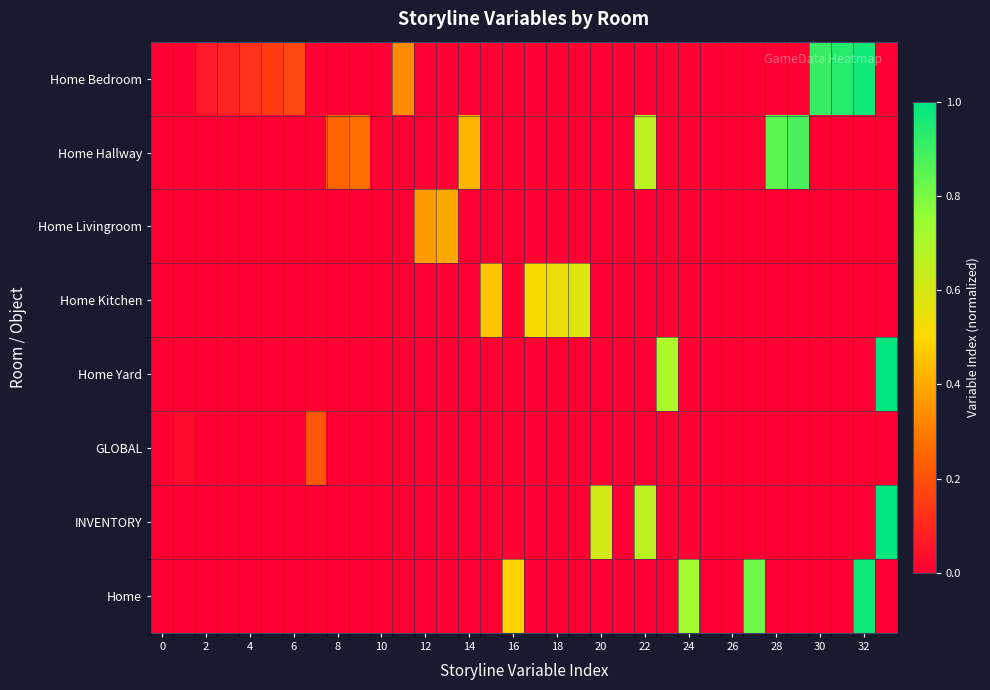

Reading left to right, transcribe all the data shown in this chart.

Home Bedroom: 0.0	0.0	0.1	0.1	0.1	0.2	0.2	0.0	0.0	0.0	0.0	0.3	0.0	0.0	0.0	0.0	0.0	0.0	0.0	0.0	0.0	0.0	0.0	0.0	0.0	0.0	0.0	0.0	0.0	0.0	0.9	0.9	1.0	0.0
Home Hallway: 0.0	0.0	0.0	0.0	0.0	0.0	0.0	0.0	0.2	0.3	0.0	0.0	0.0	0.0	0.4	0.0	0.0	0.0	0.0	0.0	0.0	0.0	0.7	0.0	0.0	0.0	0.0	0.0	0.8	0.9	0.0	0.0	0.0	0.0
Home Livingroom: 0.0	0.0	0.0	0.0	0.0	0.0	0.0	0.0	0.0	0.0	0.0	0.0	0.4	0.4	0.0	0.0	0.0	0.0	0.0	0.0	0.0	0.0	0.0	0.0	0.0	0.0	0.0	0.0	0.0	0.0	0.0	0.0	0.0	0.0
Home Kitchen: 0.0	0.0	0.0	0.0	0.0	0.0	0.0	0.0	0.0	0.0	0.0	0.0	0.0	0.0	0.0	0.5	0.0	0.5	0.5	0.6	0.0	0.0	0.0	0.0	0.0	0.0	0.0	0.0	0.0	0.0	0.0	0.0	0.0	0.0
Home Yard: 0.0	0.0	0.0	0.0	0.0	0.0	0.0	0.0	0.0	0.0	0.0	0.0	0.0	0.0	0.0	0.0	0.0	0.0	0.0	0.0	0.0	0.0	0.0	0.7	0.0	0.0	0.0	0.0	0.0	0.0	0.0	0.0	0.0	1.0
GLOBAL: 0.0	0.0	0.0	0.0	0.0	0.0	0.0	0.2	0.0	0.0	0.0	0.0	0.0	0.0	0.0	0.0	0.0	0.0	0.0	0.0	0.0	0.0	0.0	0.0	0.0	0.0	0.0	0.0	0.0	0.0	0.0	0.0	0.0	0.0
INVENTORY: 0.0	0.0	0.0	0.0	0.0	0.0	0.0	0.0	0.0	0.0	0.0	0.0	0.0	0.0	0.0	0.0	0.0	0.0	0.0	0.0	0.6	0.0	0.7	0.0	0.0	0.0	0.0	0.0	0.0	0.0	0.0	0.0	0.0	1.0
Home: 0.0	0.0	0.0	0.0	0.0	0.0	0.0	0.0	0.0	0.0	0.0	0.0	0.0	0.0	0.0	0.0	0.5	0.0	0.0	0.0	0.0	0.0	0.0	0.0	0.7	0.0	0.0	0.8	0.0	0.0	0.0	0.0	1.0	0.0